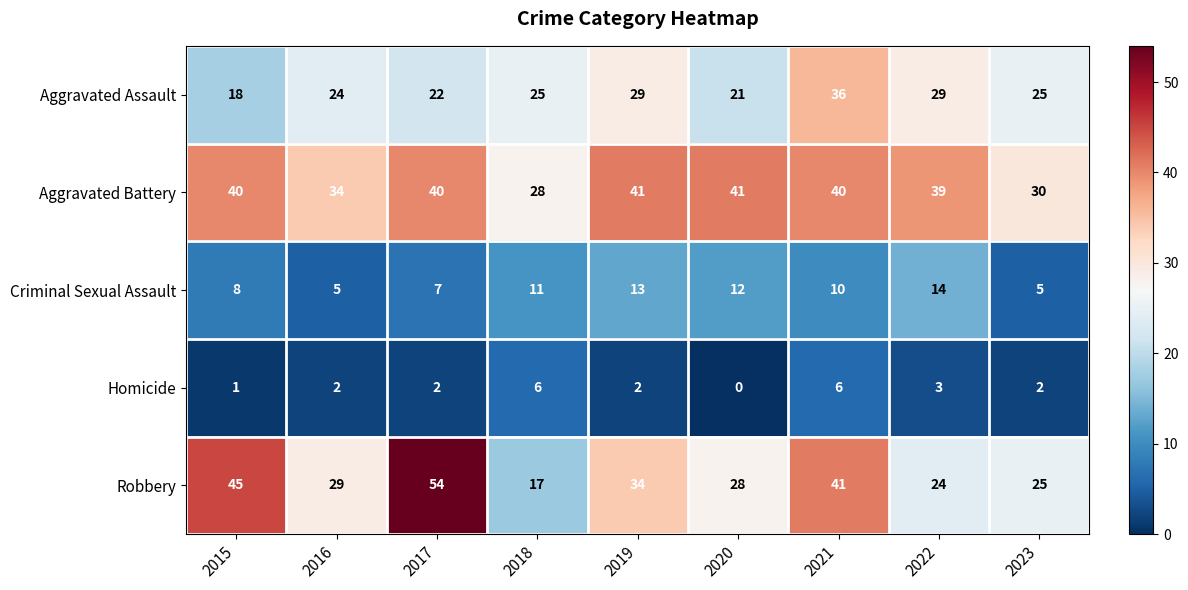

What is the average value of the Aggravated Battery series?

37